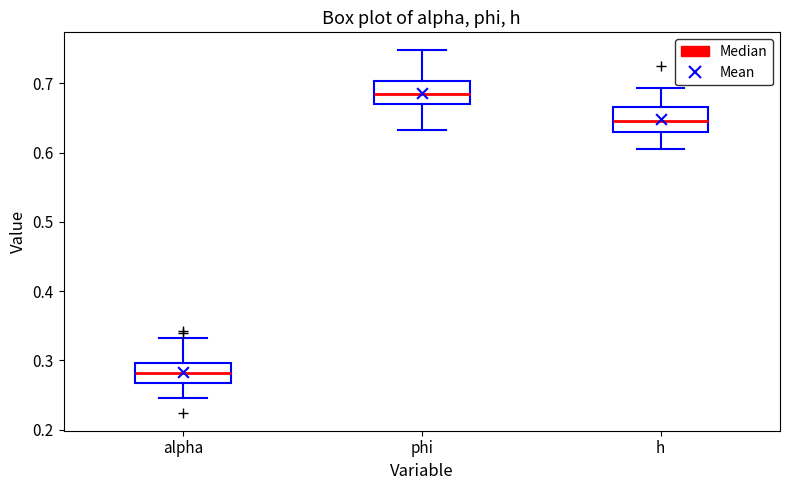

Reading left to right, transcribe this box plot: for each box, give where its median line is, the range the box spans, and where its two whiskers end, as read against the y-axis. The values are not printed on the chart, so give them approximately, as read against the axis.

alpha: median 0.28, box 0.27 to 0.30, whiskers 0.25 to 0.33
phi: median 0.69, box 0.67 to 0.70, whiskers 0.63 to 0.75
h: median 0.65, box 0.63 to 0.67, whiskers 0.61 to 0.69